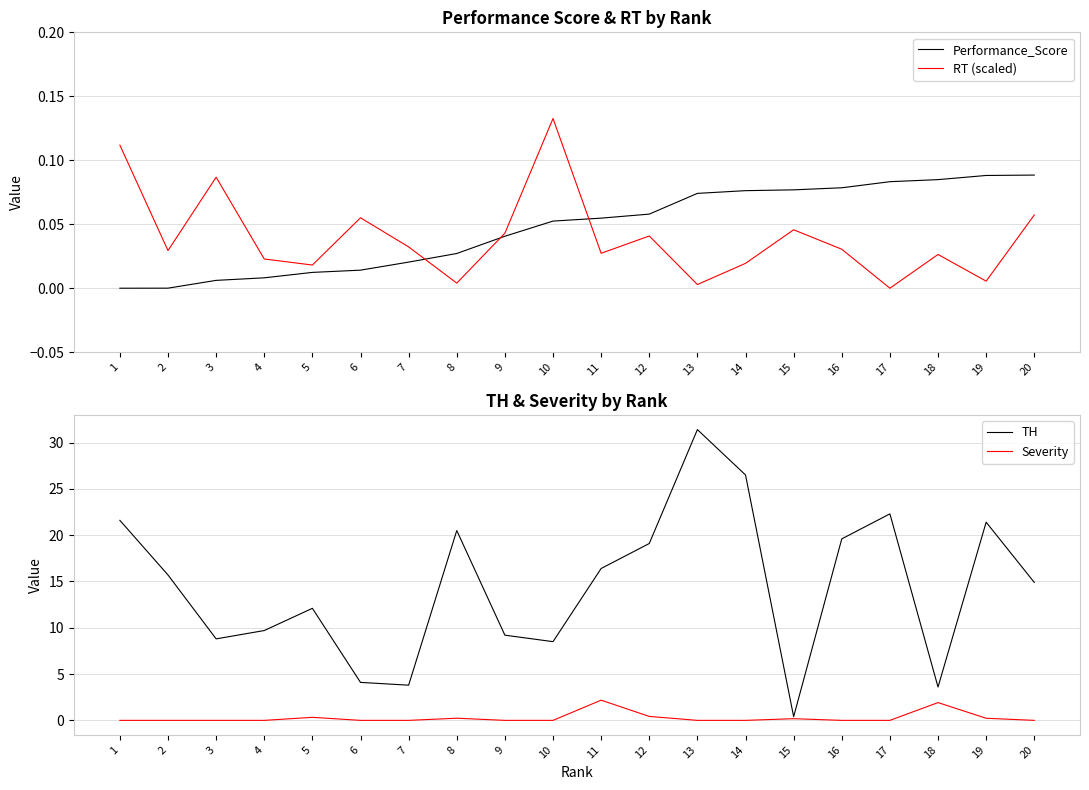

At how many categories does at least one series exceed 28?

1